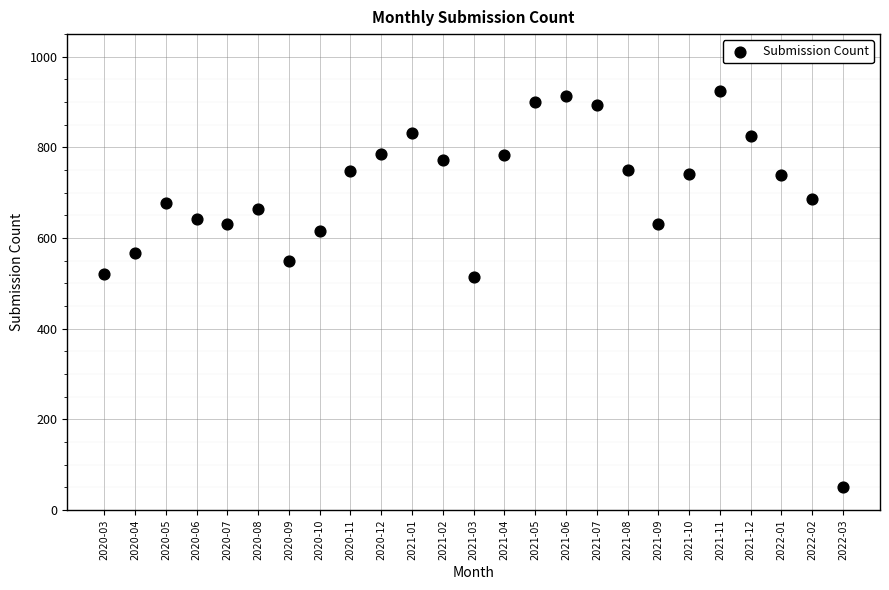

What is the range of Y values (max minus min)?

874